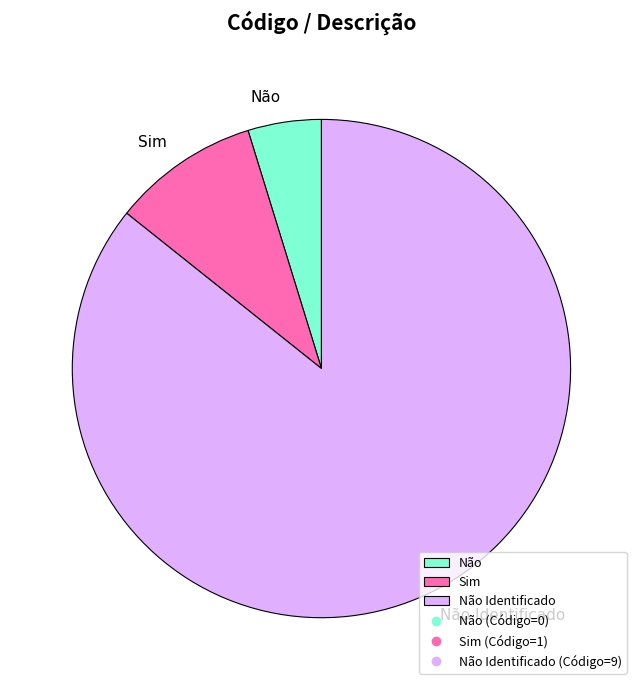

Which category accounts for the majority?

Não Identificado